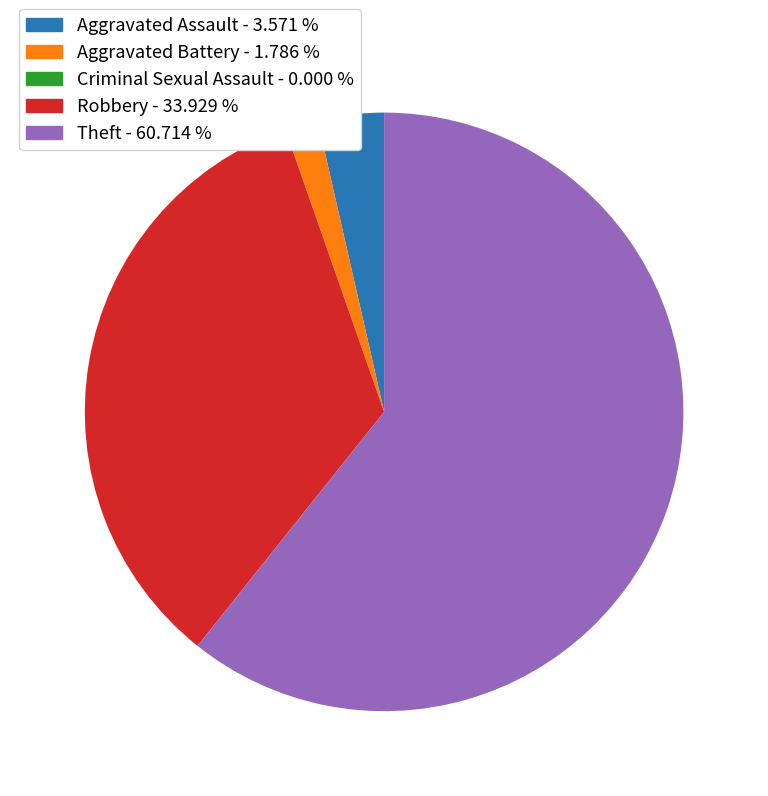

Which slice is the largest?

Theft